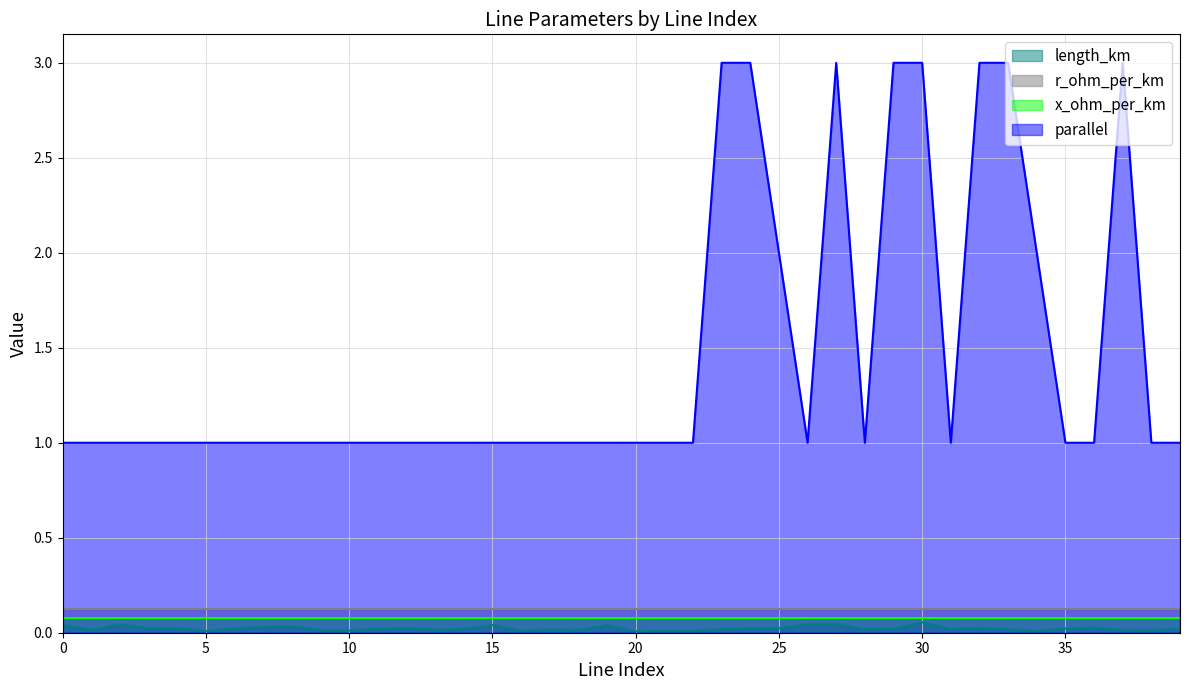

Which has a higher value, 6 or 37?

6